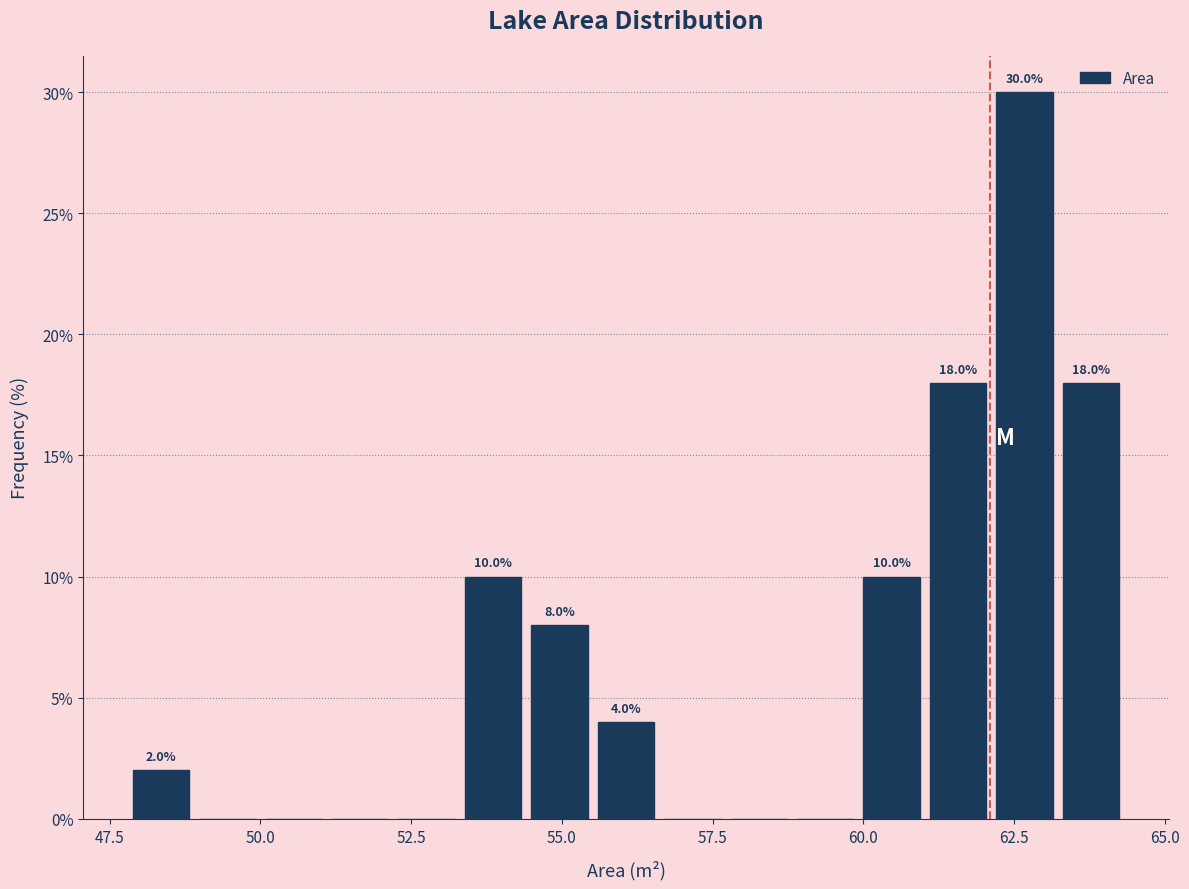

Around what value on the x-axis is the tallest bar? Give the approximate position of its centre, as read against the axis.

62.5